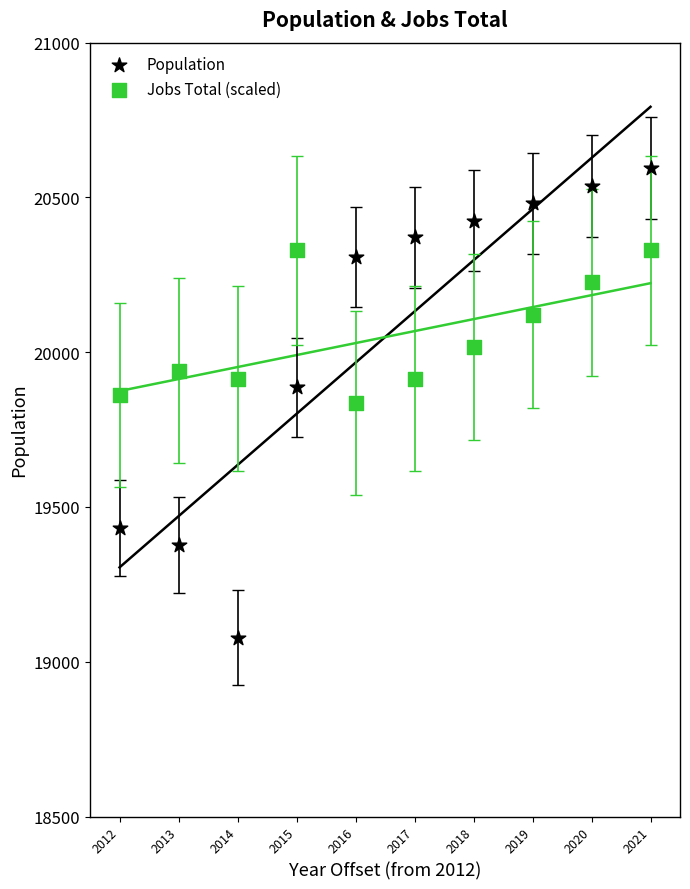

Which series reaches the maximum Y coordinate?

Population